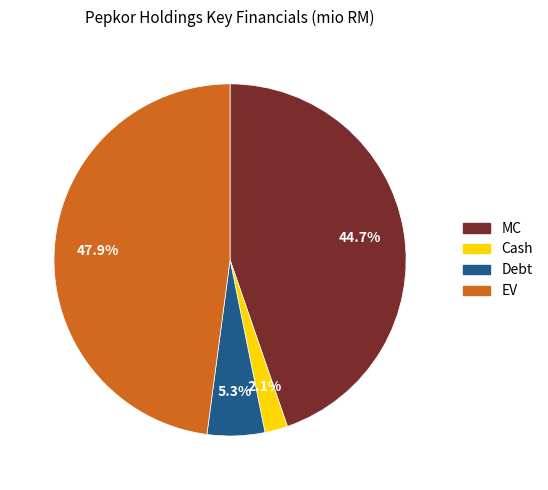

Which category has the smallest portion of the pie?

Cash